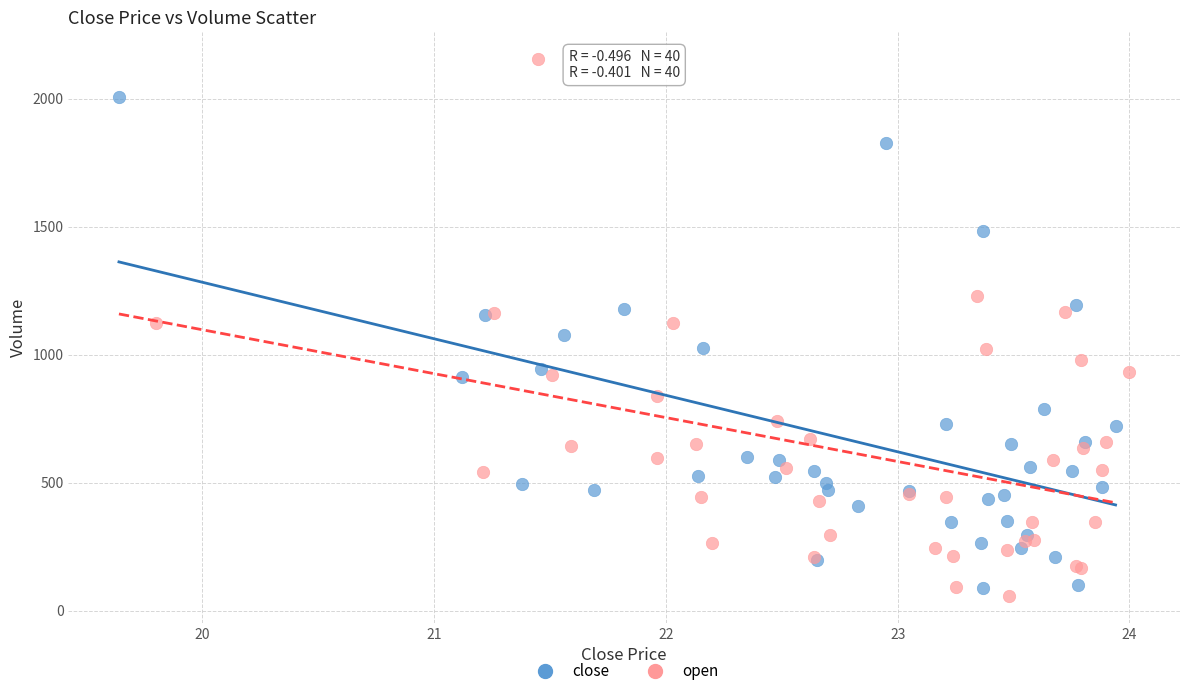

Which series reaches the minimum Y coordinate?

open